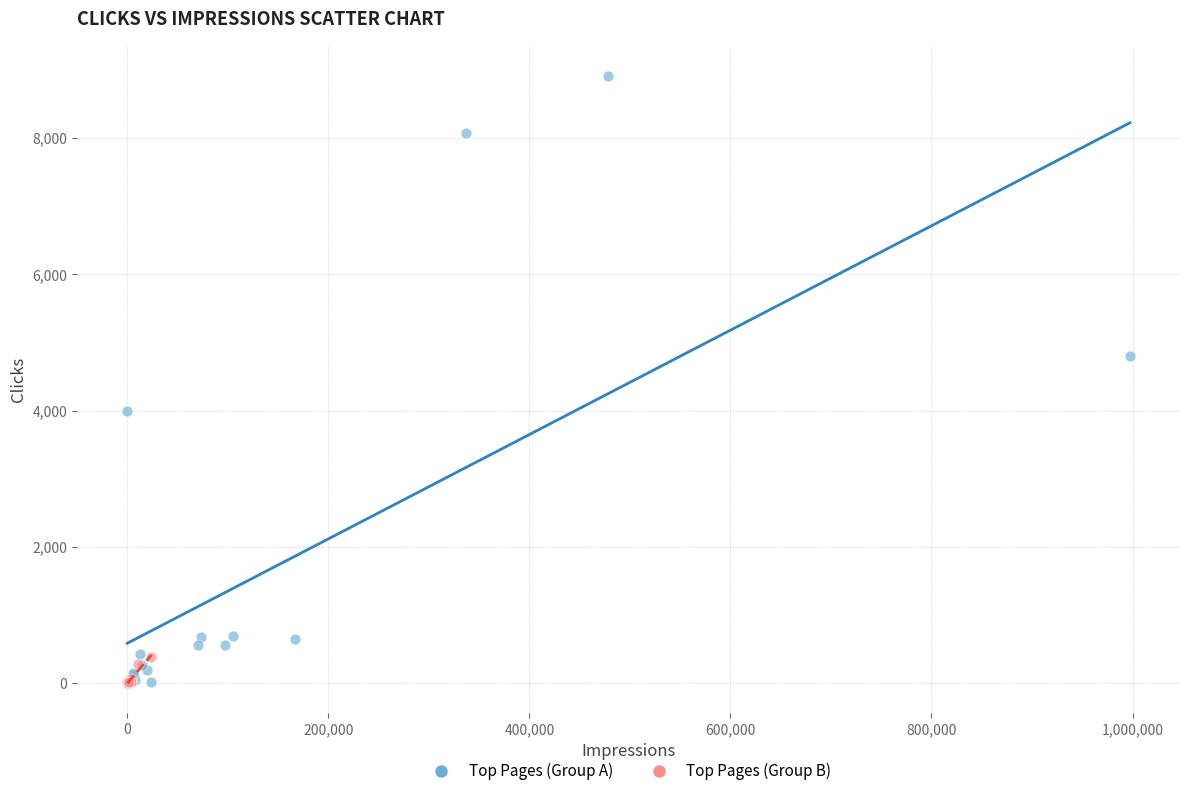

Which series has the largest Y range (max minus min)?

Top Pages (Group A)